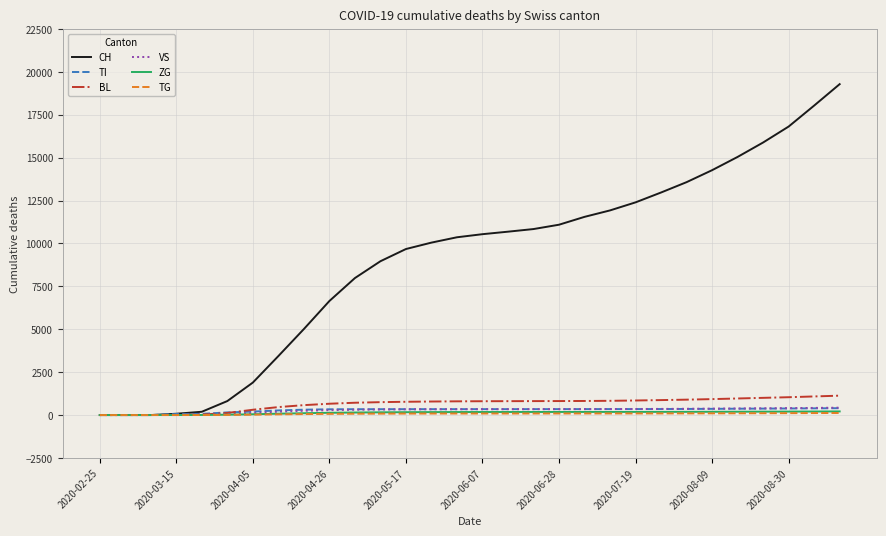

What is the difference between the maximum and second lowest values in the TG series?

121